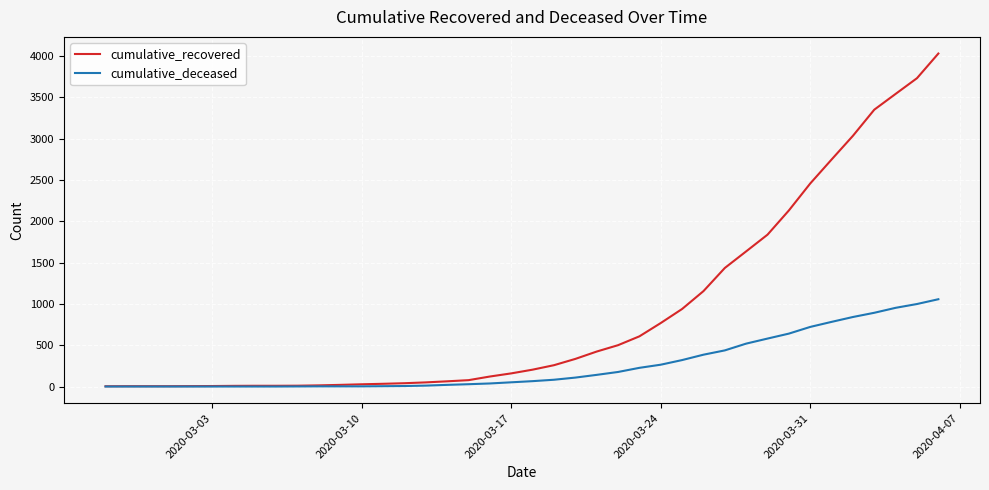

Rank the series by their average value, from lowest to highest.

cumulative_deceased, cumulative_recovered